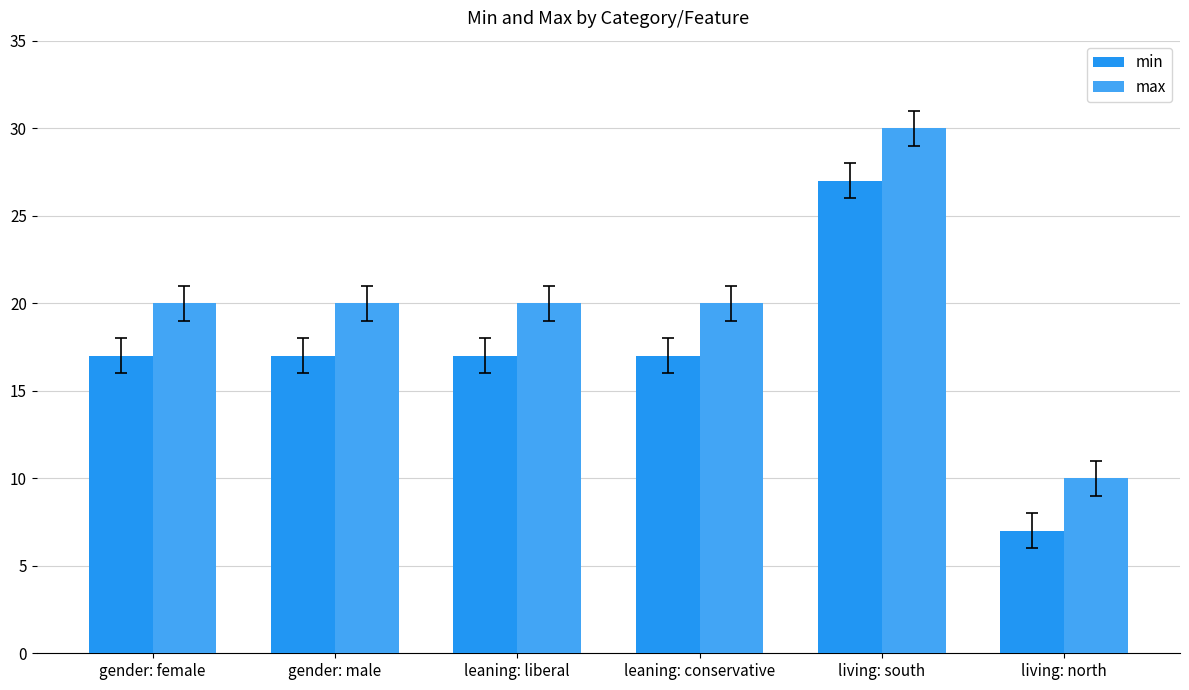

What position from the left is gender: male?

2